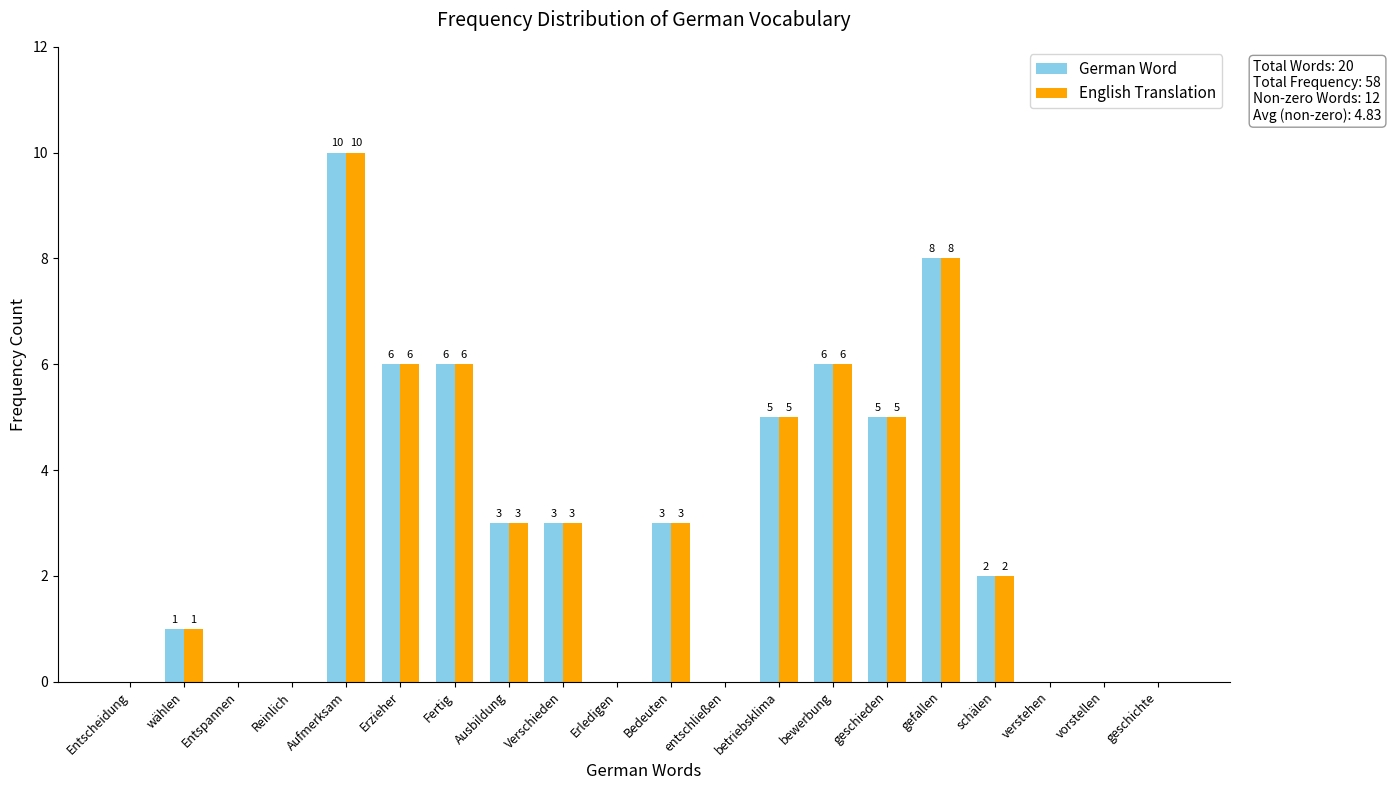

Reading left to right, transcribe all the data shown in this chart.

German Word: Entscheidung=0	wählen=1	Entspannen=0	Reinlich=0	Aufmerksam=10	Erzieher=6	Fertig=6	Ausbildung=3	Verschieden=3	Erledigen=0	Bedeuten=3	entschließen=0	betriebsklima=5	bewerbung=6	geschieden=5	gefallen=8	schälen=2	verstehen=0	vorstellen=0	geschichte=0
English Translation: Entscheidung=0	wählen=1	Entspannen=0	Reinlich=0	Aufmerksam=10	Erzieher=6	Fertig=6	Ausbildung=3	Verschieden=3	Erledigen=0	Bedeuten=3	entschließen=0	betriebsklima=5	bewerbung=6	geschieden=5	gefallen=8	schälen=2	verstehen=0	vorstellen=0	geschichte=0